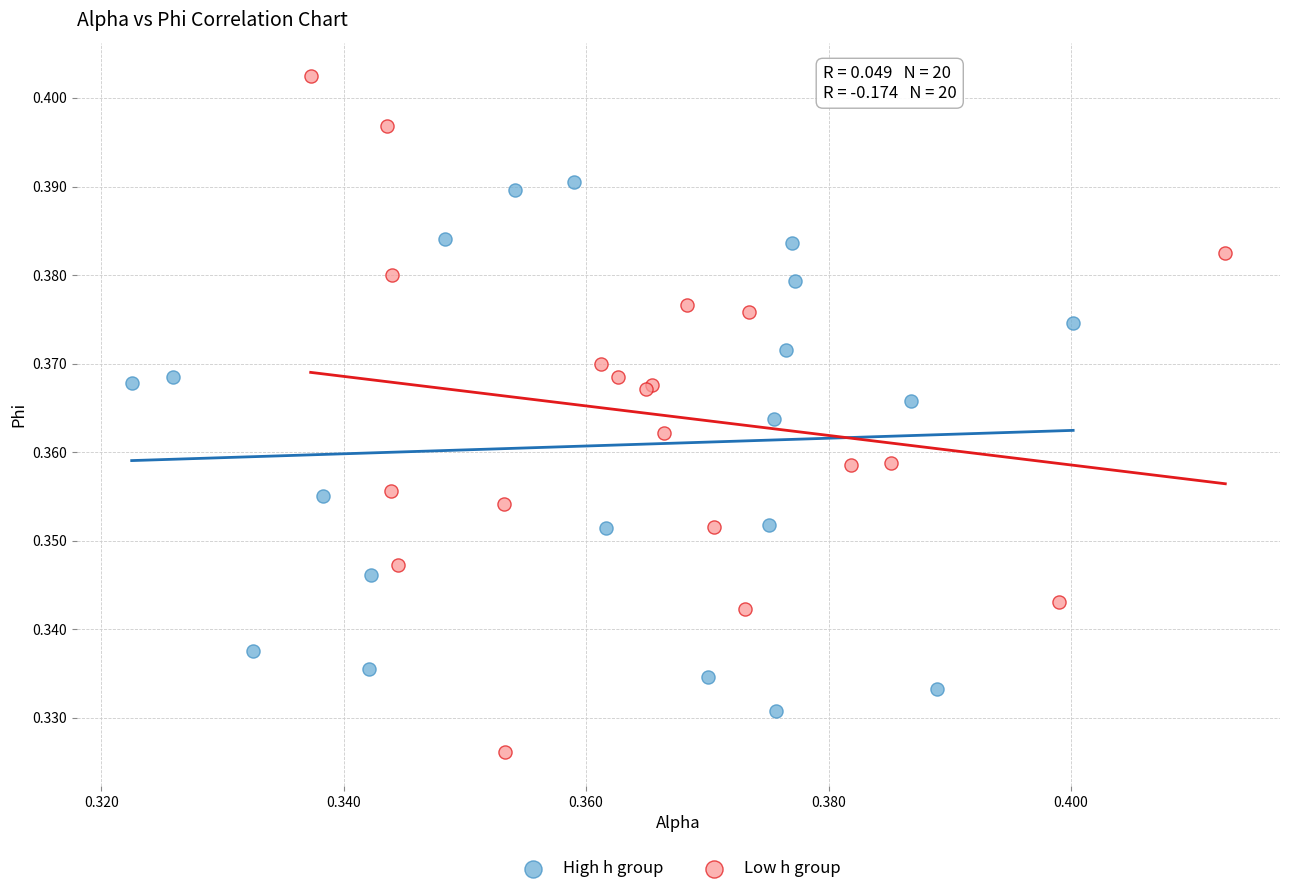

Which series contains the lowest Y value?

Low h group